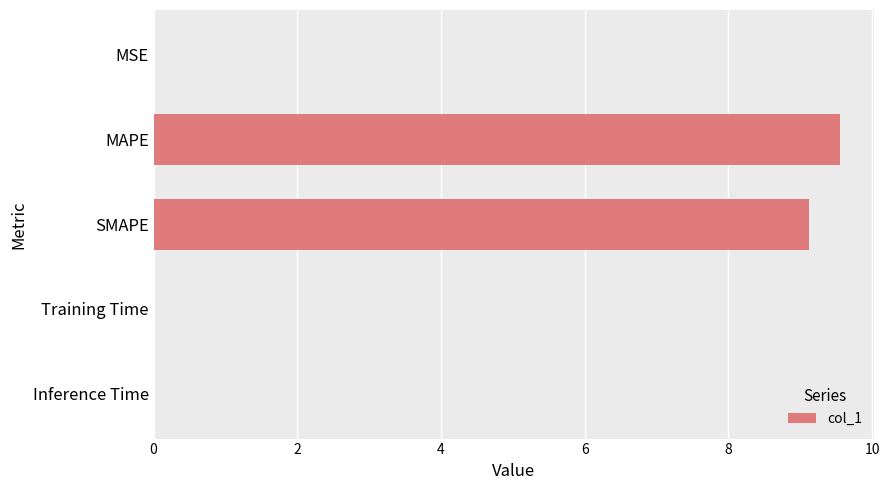

The chart shows a value of 5.7 at SMAPE. True or false?

False